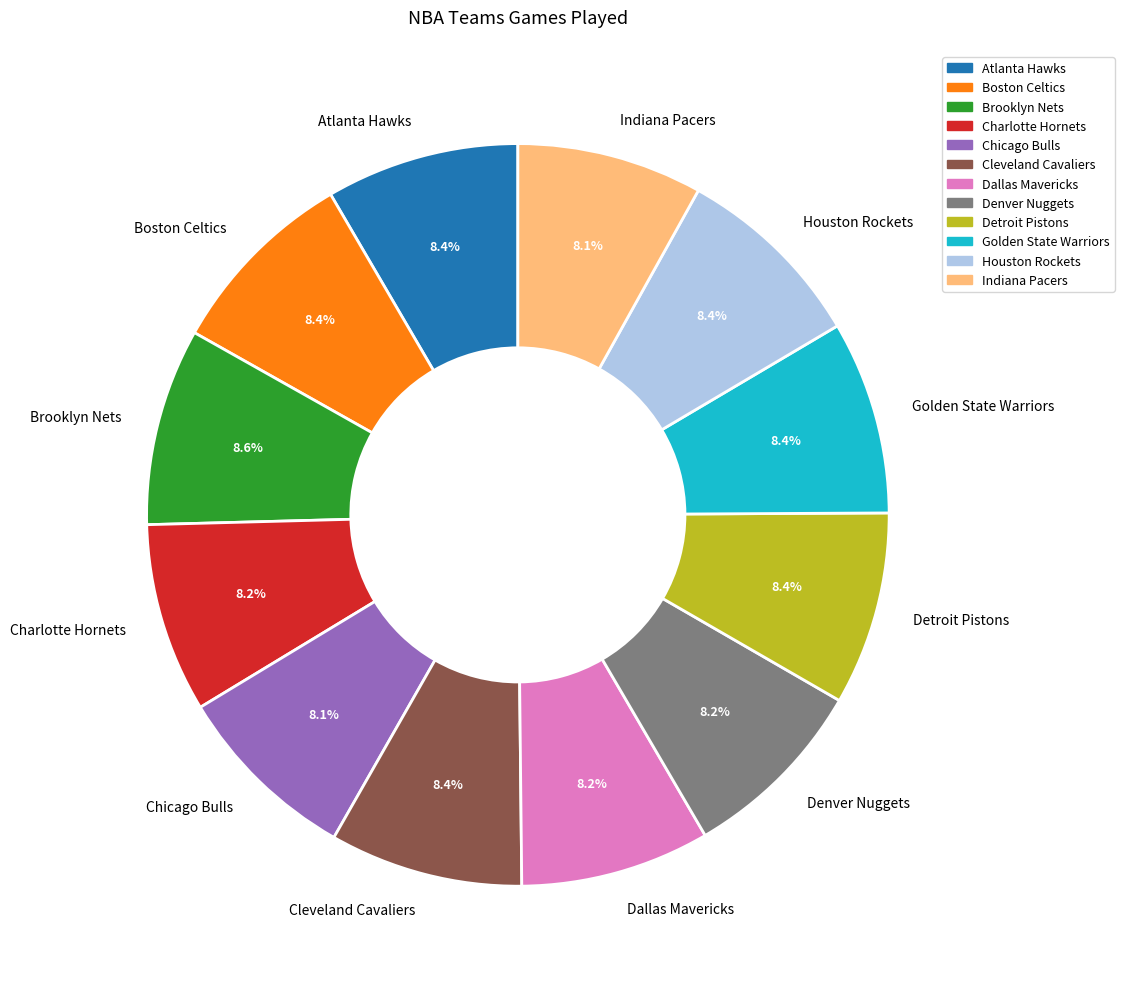

To the nearest percent, what percentage of the pie is Cleveland Cavaliers?

8%